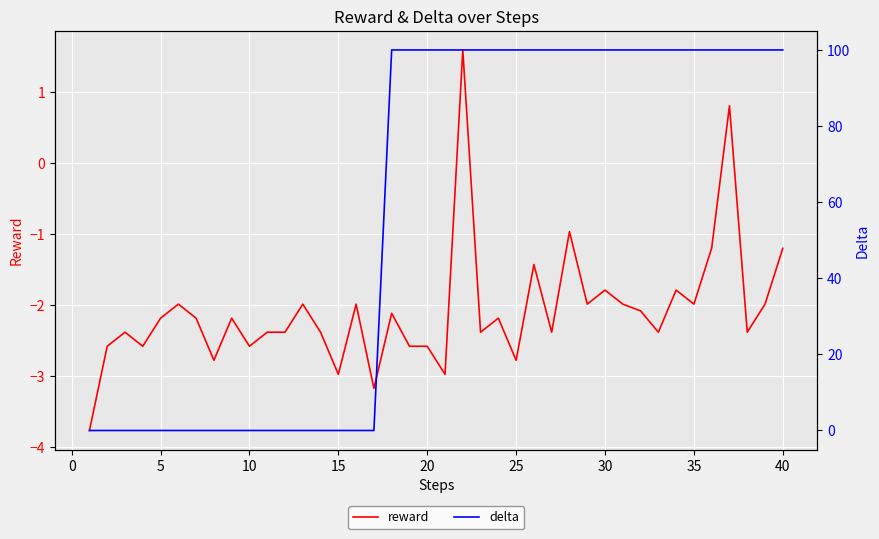

What is the lowest value of the reward series?

-3.8